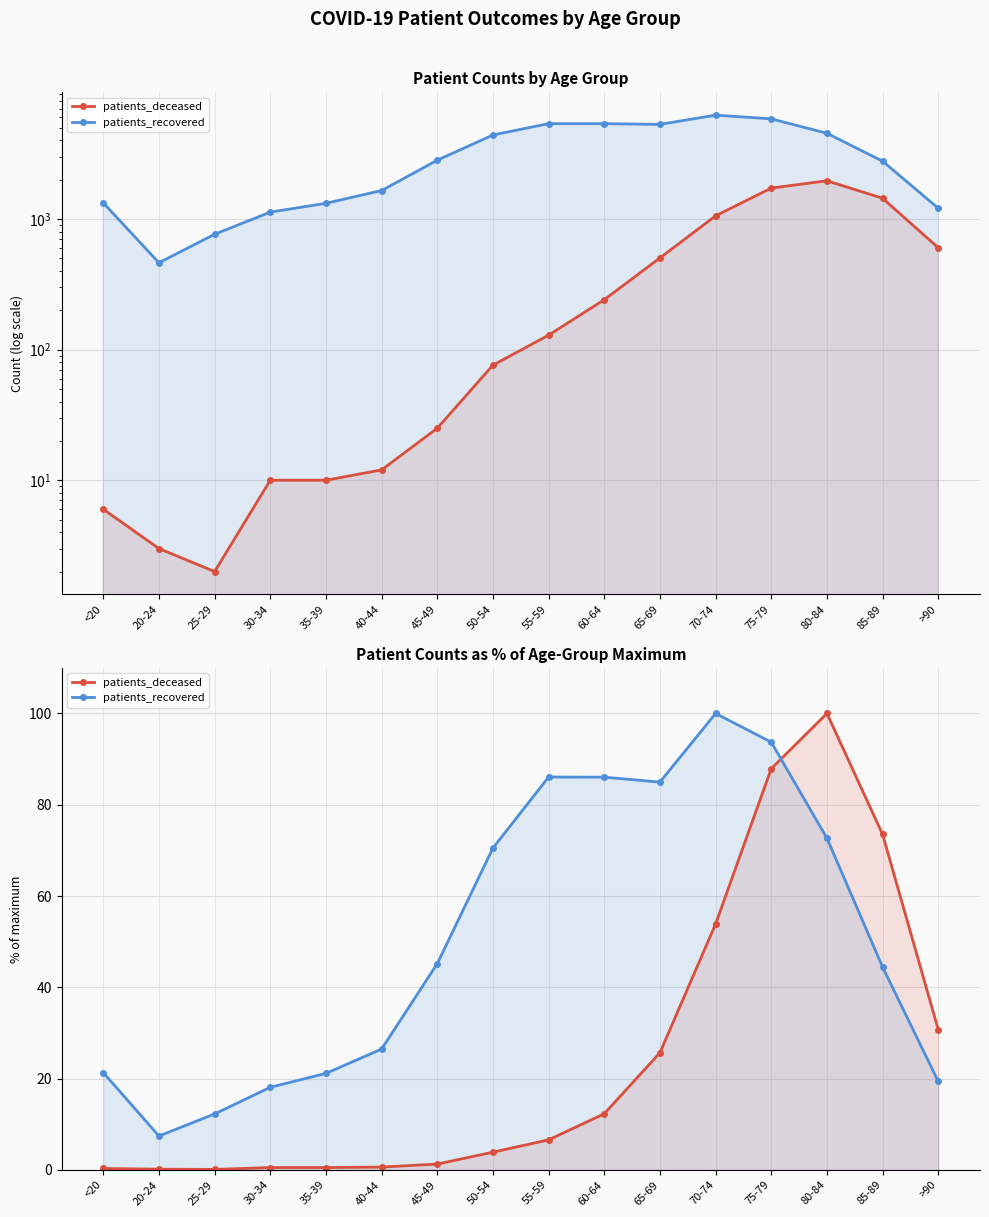

Is the value of patients_recovered at 75-79 greater than the value of patients_deceased at 30-34?

Yes